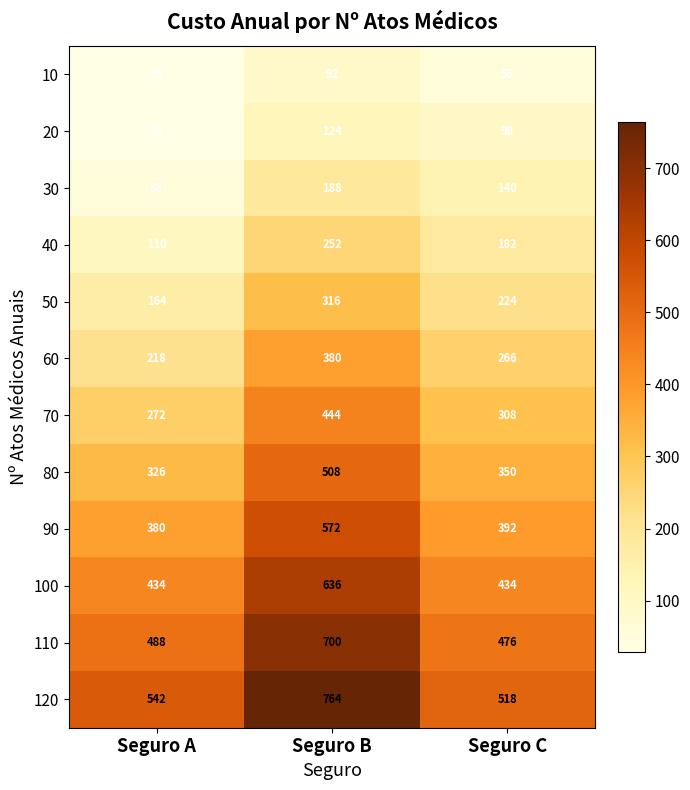

The 120 series shows 518 at Seguro C. True or false?

True